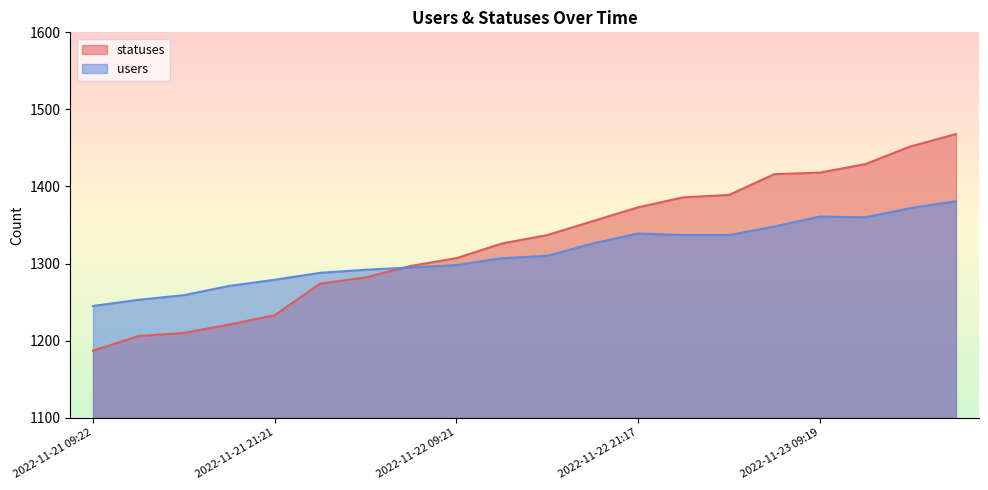

How many values in the users series are below 1310?

10